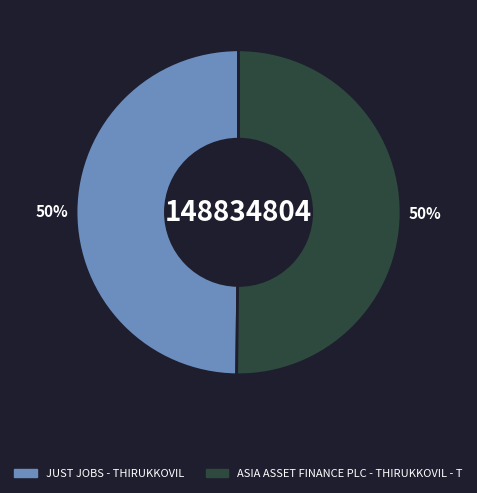

To the nearest percent, what percentage of the pie is ASIA ASSET FINANCE PLC - THIRUKKOVIL - T?

50%